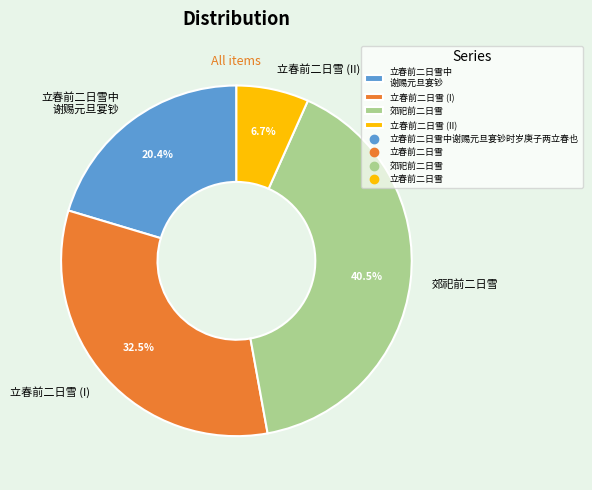

Is the sum of 立春前二日雪 (I) and 立春前二日雪 (II) greater than half?

No